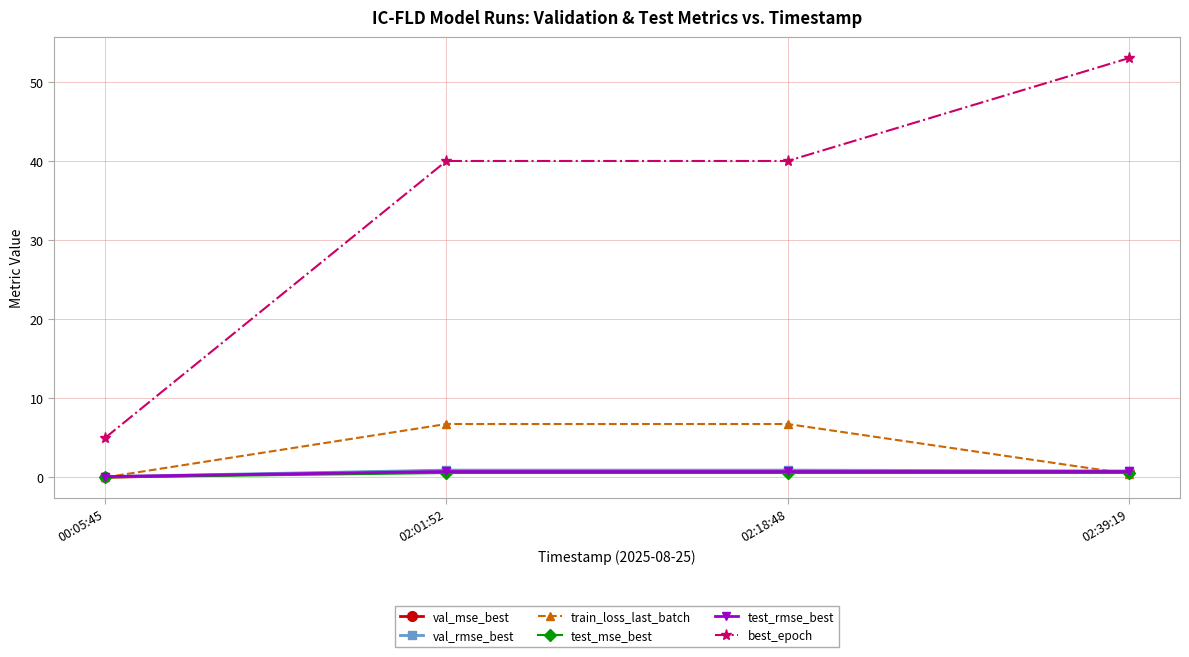

Read the test_mse_best value at 02:39:19.

0.6